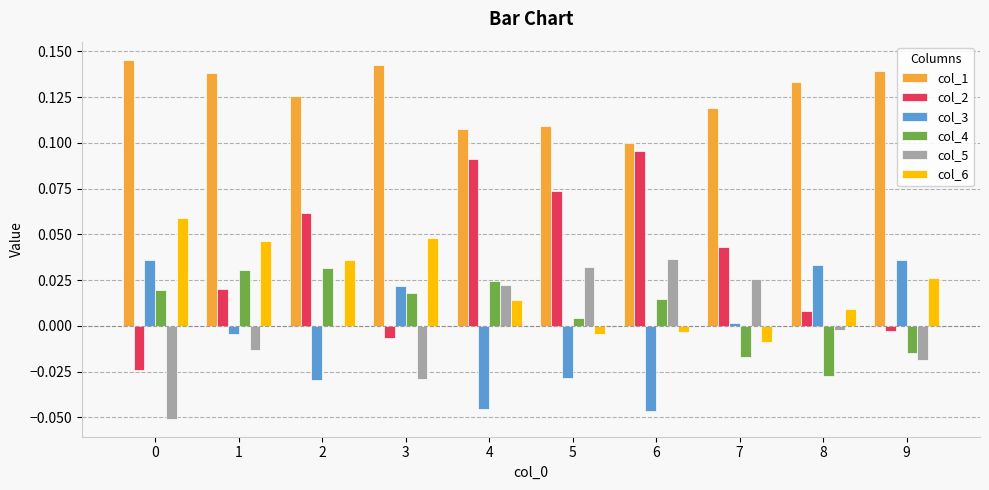

The col_2 series shows -0.0 at 9. True or false?

True